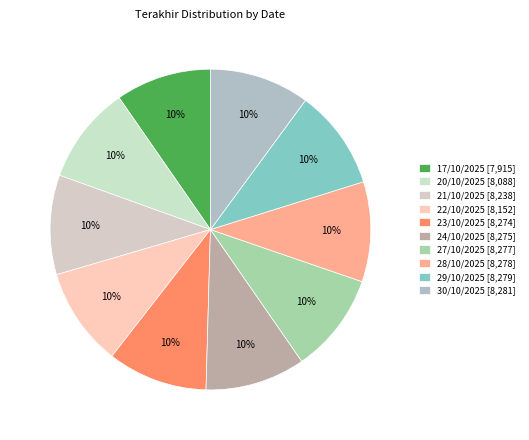

Which slice is the smallest?

17/10/2025